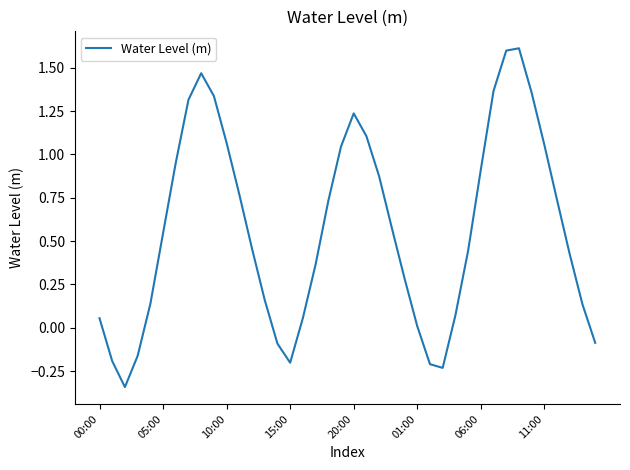

Count the number of values greater than 0.

32